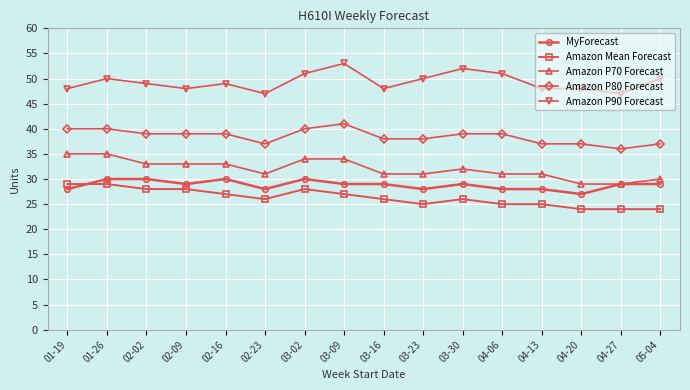

What is the label of the 4th point from the right?

04-13